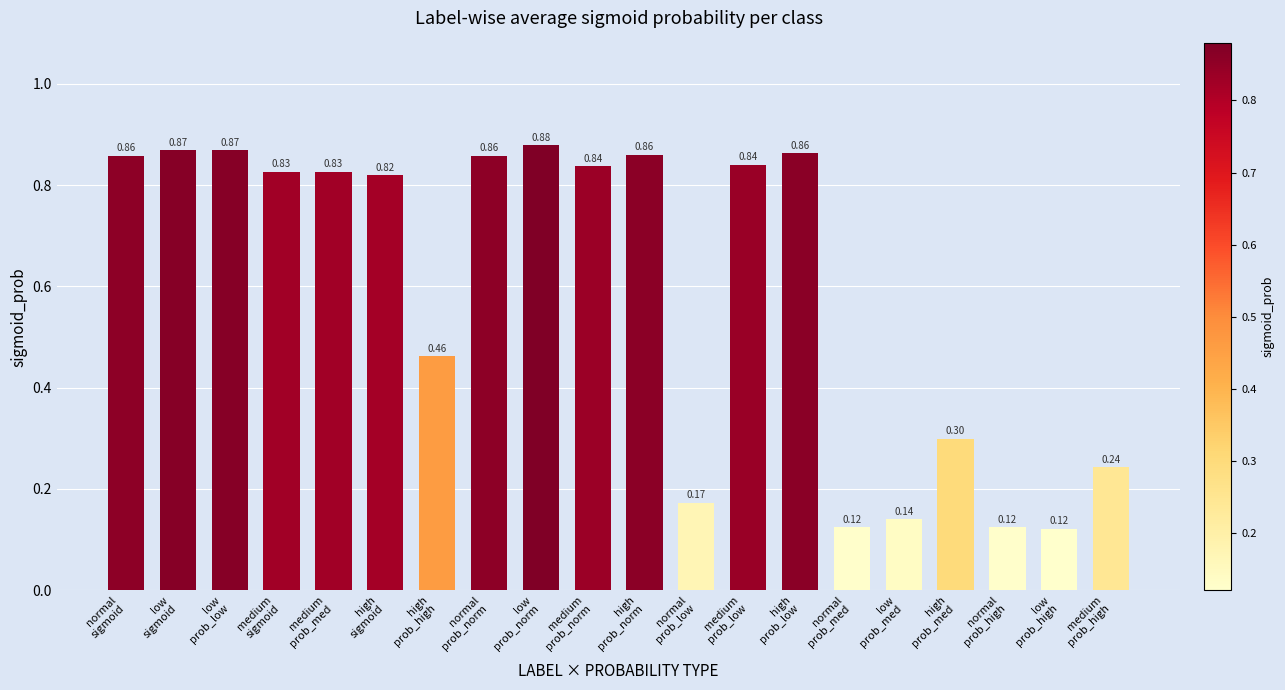

What is the sum of all values?

11.9